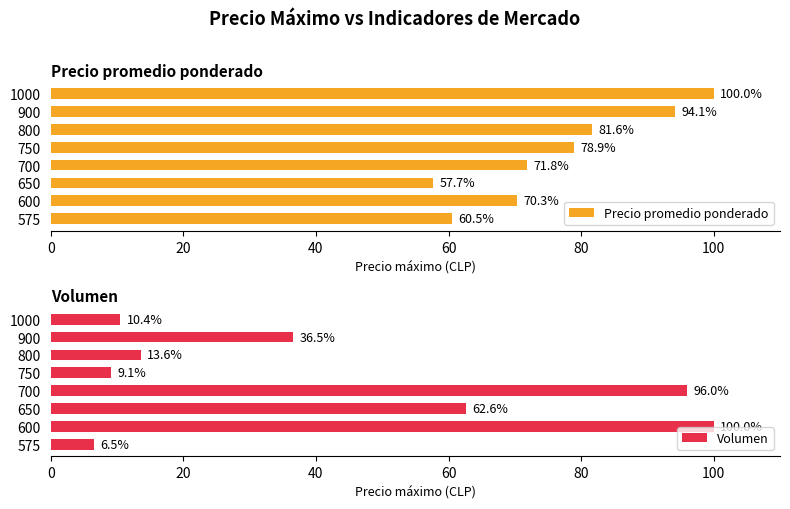

At which label does Precio promedio ponderado reach its peak?

1000